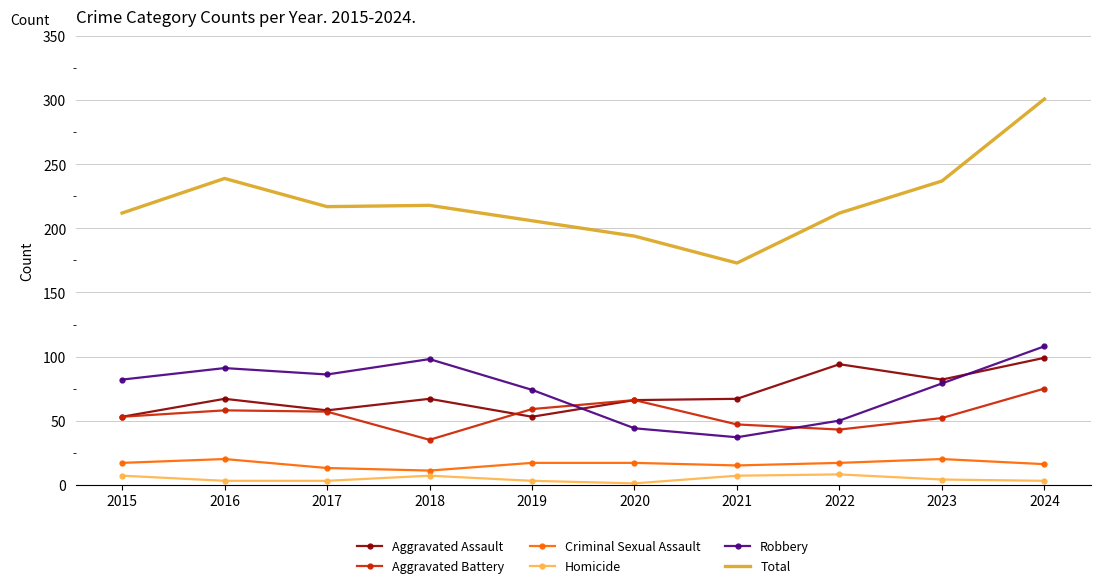

Is the value of Total at 2020 greater than the value of Homicide at 2018?

Yes